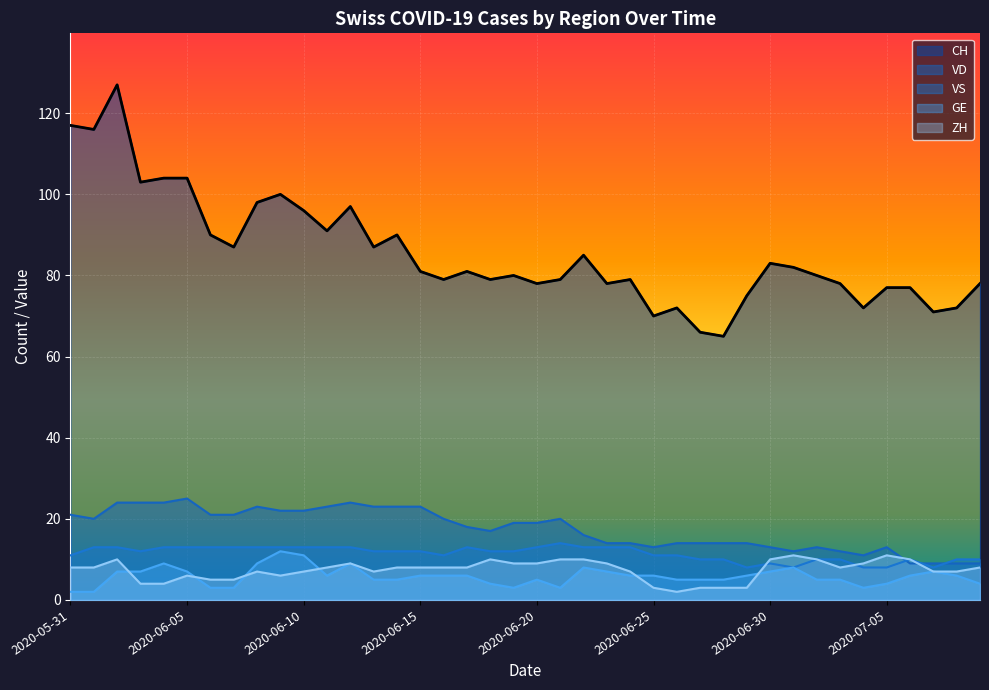

Reading left to right, extract all data points from this chart.

CH: 117	116	127	103	104	104	90	87	98	100	96	91	97	87	90	81	79	81	79	80	78	79	85	78	79	70	72	66	65	75	83	82	80	78	72	77	77	71	72	78
GE: 2	2	7	7	9	7	3	3	9	12	11	6	9	5	5	6	6	6	4	3	5	3	8	7	6	6	5	5	5	6	7	8	5	5	3	4	6	7	6	4
VD: 21	20	24	24	24	25	21	21	23	22	22	23	24	23	23	23	20	18	17	19	19	20	16	14	14	13	14	14	14	14	13	12	13	12	11	13	9	9	9	9
VS: 11	13	13	12	13	13	13	13	13	13	13	13	13	12	12	12	11	13	12	12	13	14	13	13	13	11	11	10	10	8	9	8	10	10	8	8	10	8	10	10
ZH: 8	8	10	4	4	6	5	5	7	6	7	8	9	7	8	8	8	8	10	9	9	10	10	9	7	3	2	3	3	3	10	11	10	8	9	11	10	7	7	8